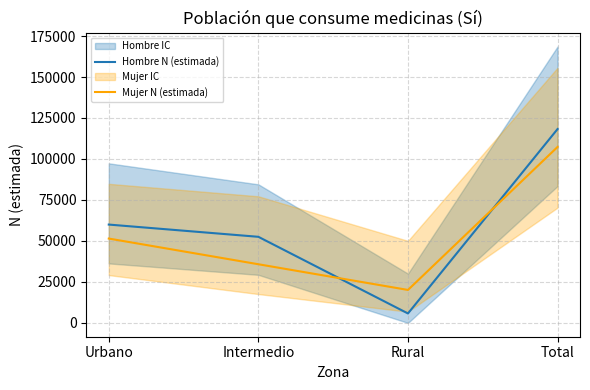

Reading right to left, extract all data points from this chart.

Hombre N (estimada): 118256	5754	52516	59986
Mujer N (estimada): 107337	20104	35779	51454